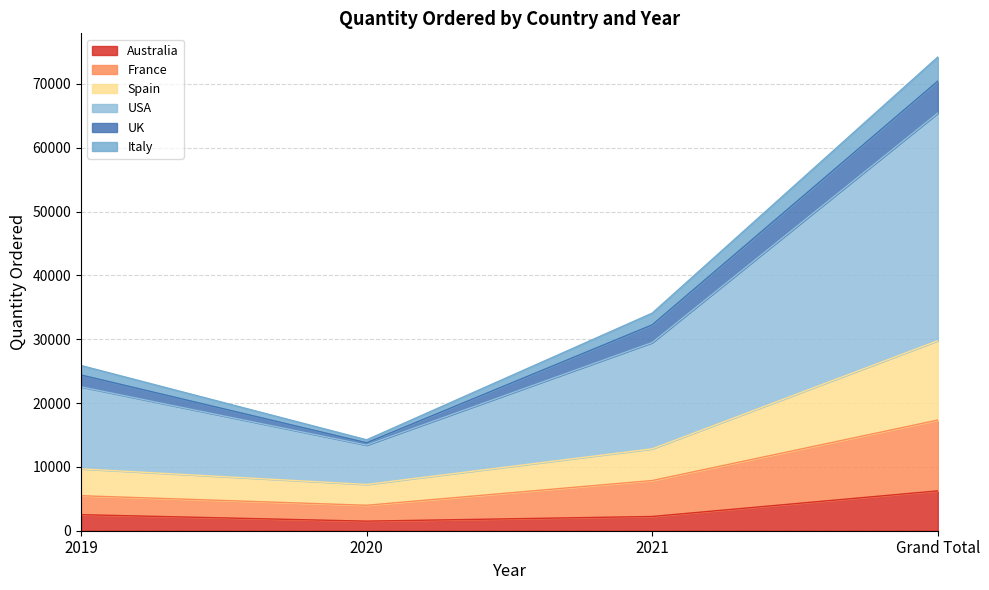

What is the difference between the second highest and second lowest values in the Australia series?

282